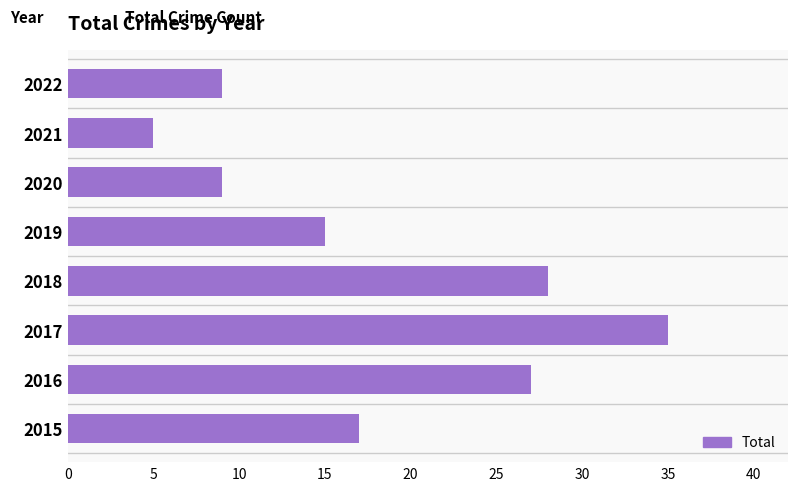

What is the maximum value shown in the chart?

35